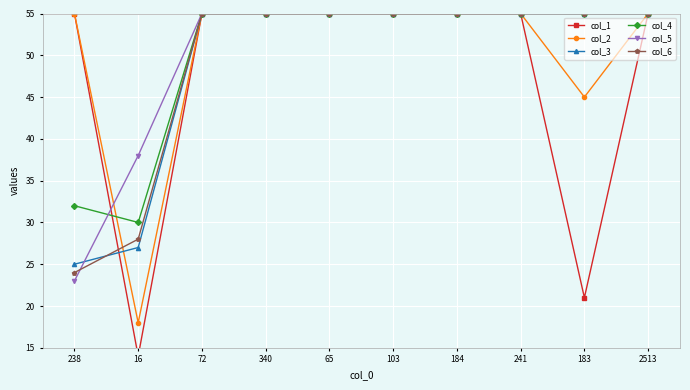

Which series has the largest range (max minus min)?

col_1